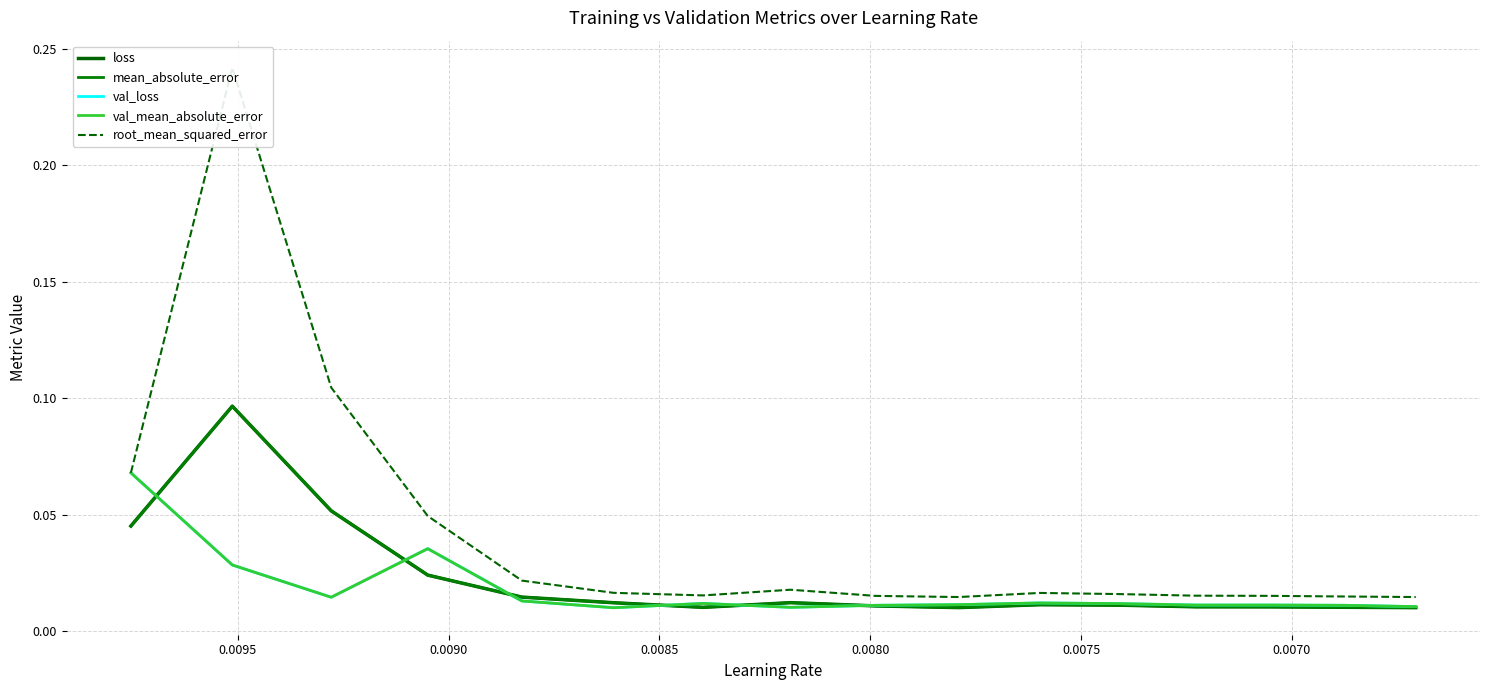

What is the highest value of the loss series?

0.1